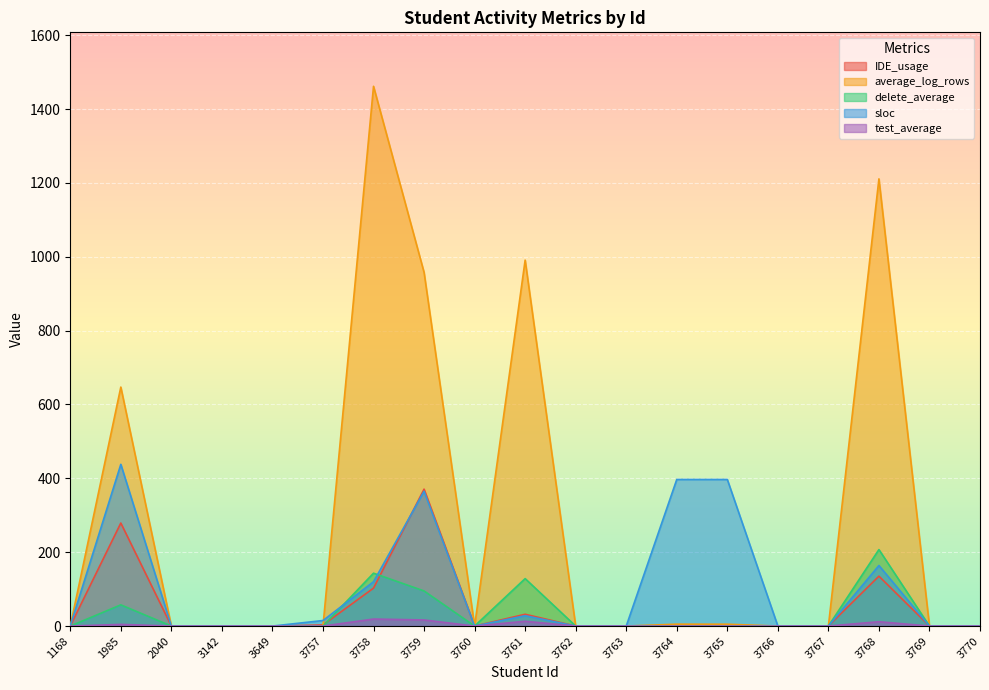

What are all the series names shown in the legend?

IDE_usage, average_log_rows, delete_average, sloc, test_average